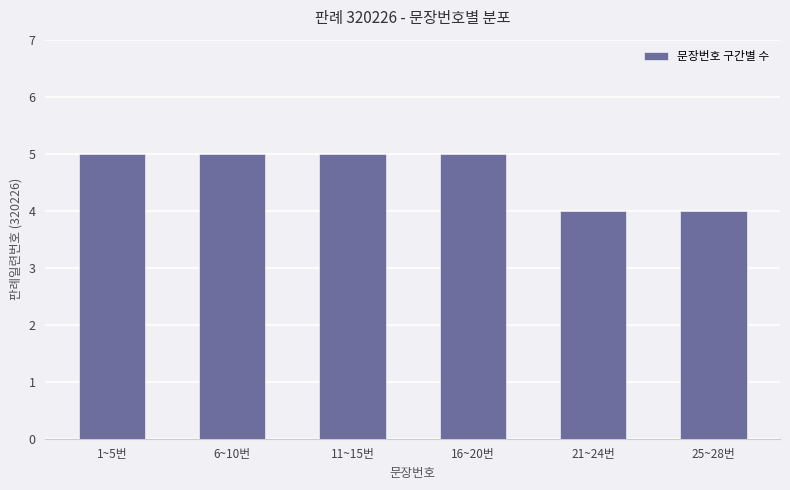

What is the label of the 3rd bar from the left?

11~15번